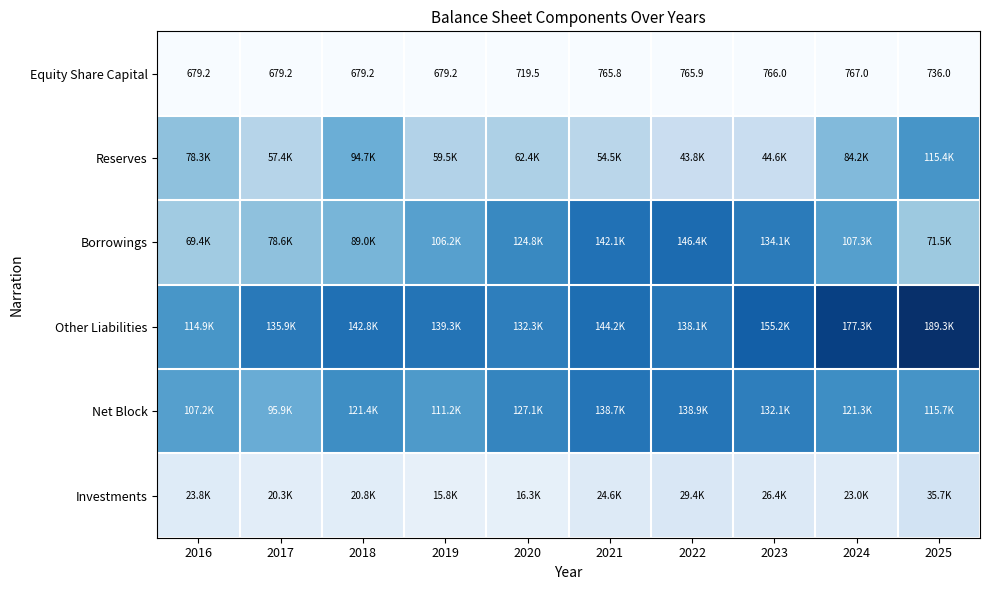

Rank the series at 2017 from highest to lowest value.

Other Liabilities, Net Block, Borrowings, Reserves, Investments, Equity Share Capital